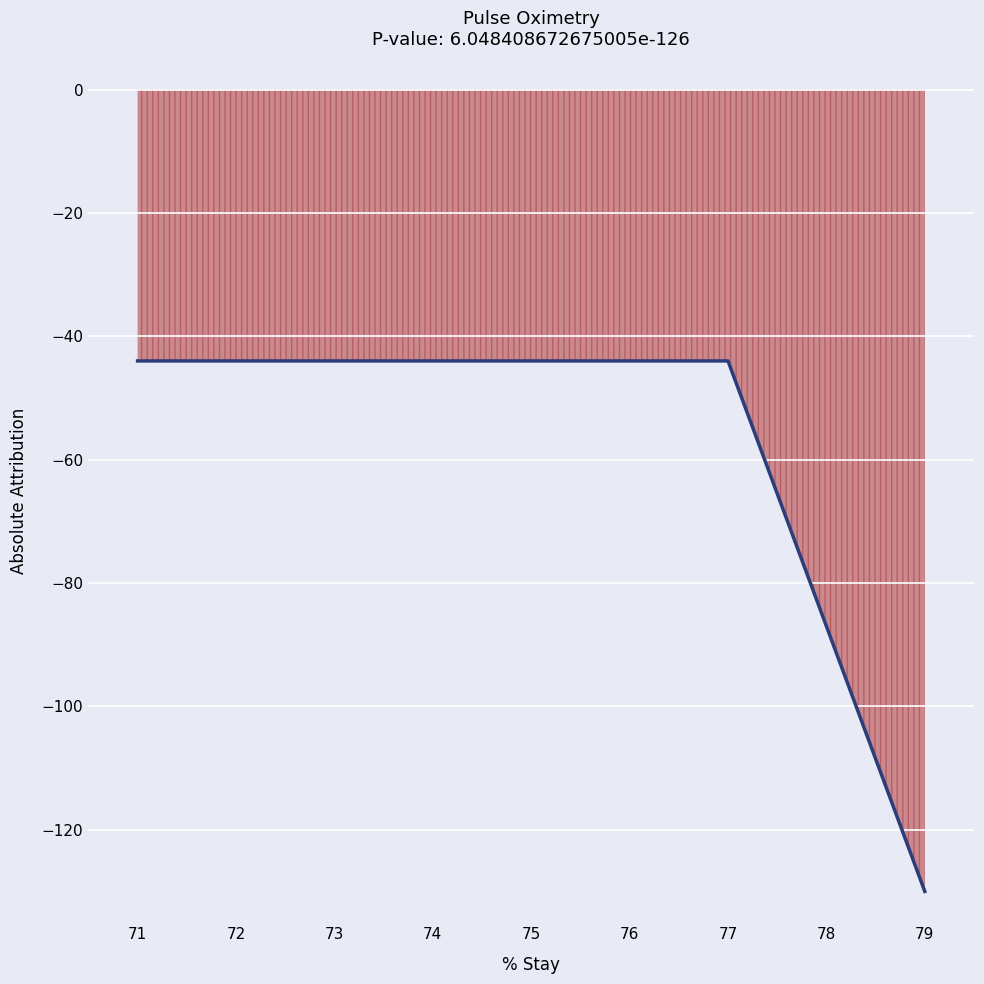

Is it true that the value at 78 is -203?

False